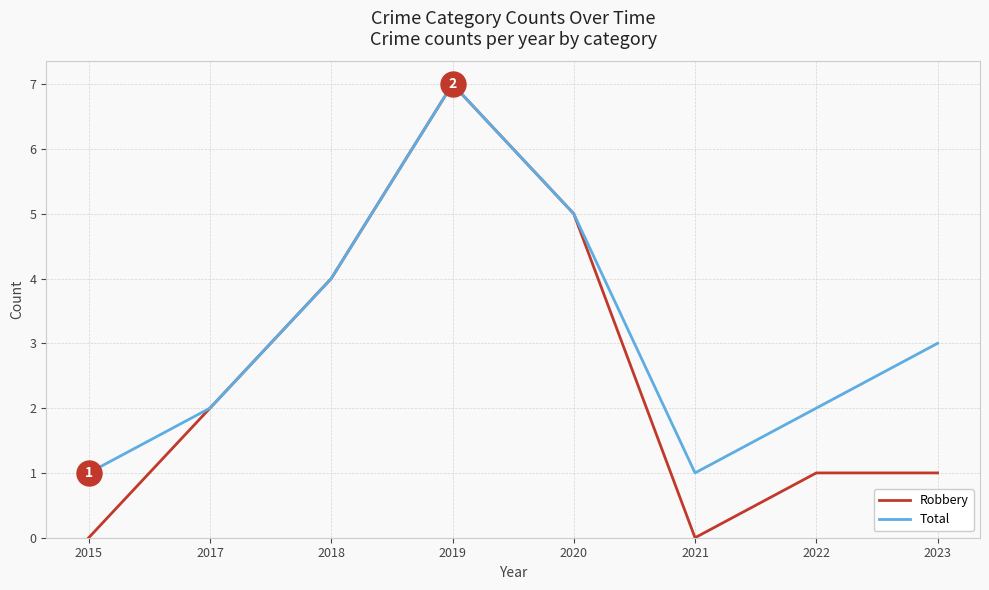

What is the sum of the Robbery values at 2021 and 2020?

5